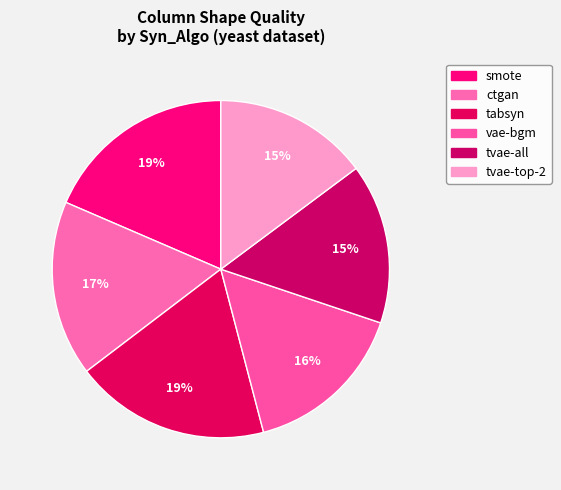

Count the number of slices in the pie.

6